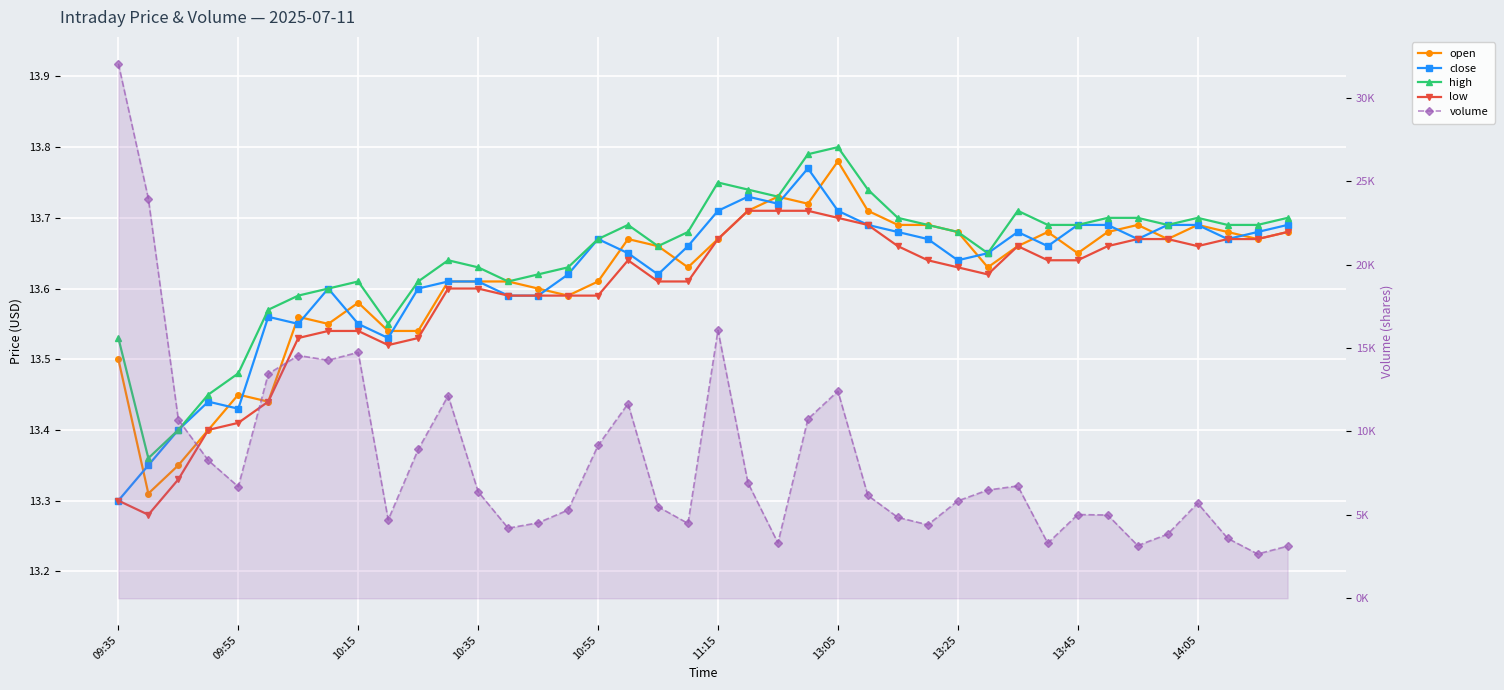

How many distinct data groups are displayed?

5